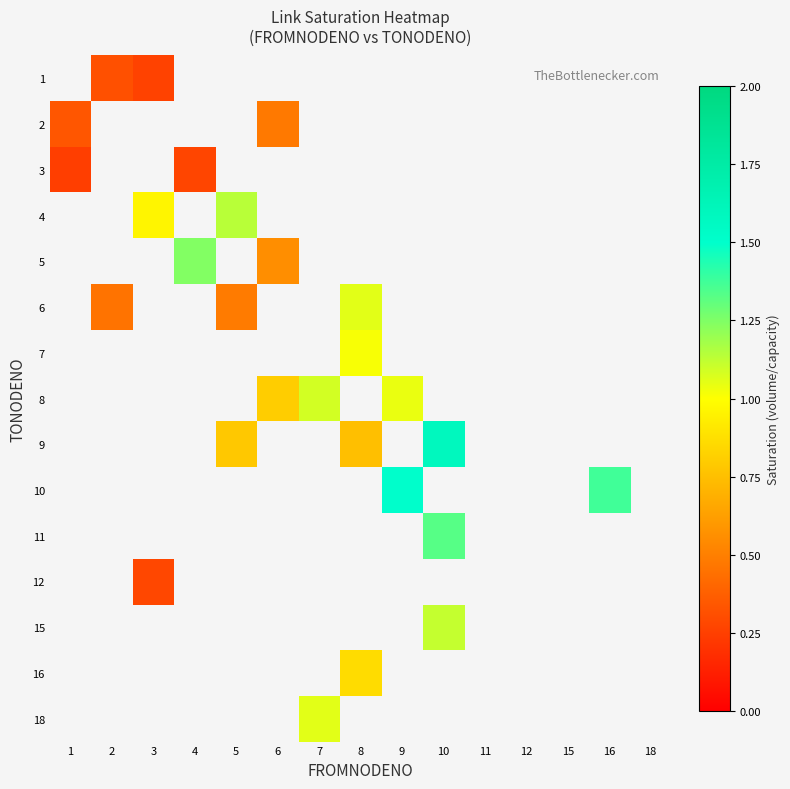

At 3, list the series in order from largest to smallest.

1, 2, 3, 4, 5, 6, 7, 8, 9, 10, 11, 12, 15, 16, 18